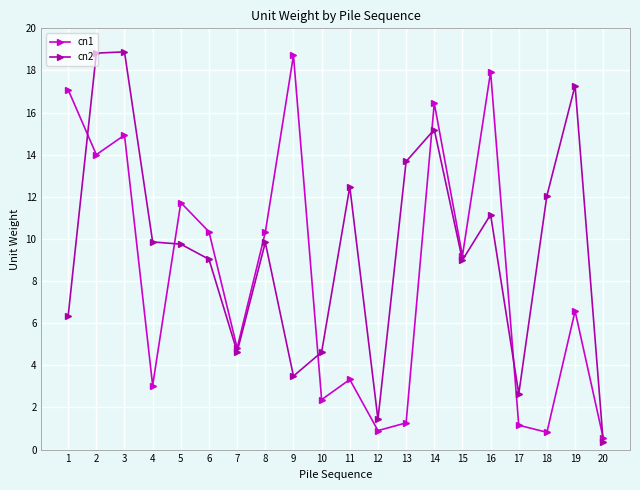

Which category has the highest value in the cn1 series?

9